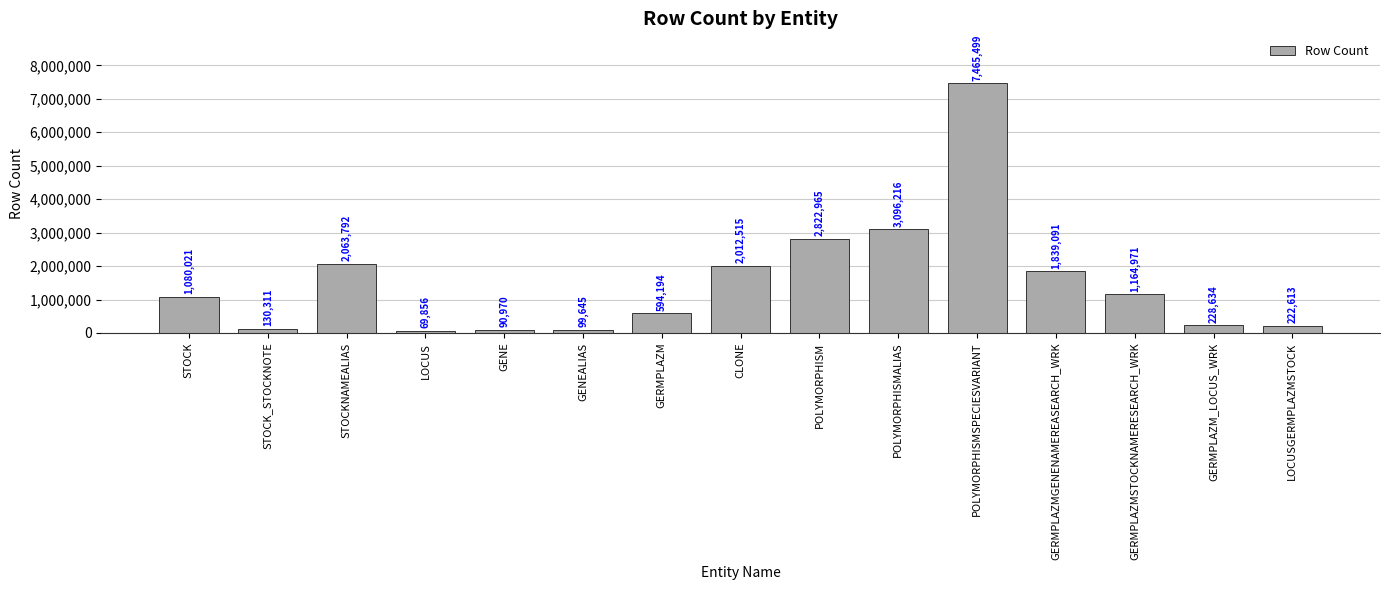

Reading left to right, transcribe all the data shown in this chart.

STOCK=1080021	STOCK_STOCKNOTE=130311	STOCKNAMEALIAS=2063792	LOCUS=69856	GENE=90970	GENEALIAS=99645	GERMPLAZM=594194	CLONE=2012515	POLYMORPHISM=2822965	POLYMORPHISMALIAS=3096216	POLYMORPHISMSPECIESVARIANT=7465499	GERMPLAZMGENENAMEREASEARCH_WRK=1839091	GERMPLAZMSTOCKNAMERESEARCH_WRK=1164971	GERMPLAZM_LOCUS_WRK=228634	LOCUSGERMPLAZMSTOCK=222613